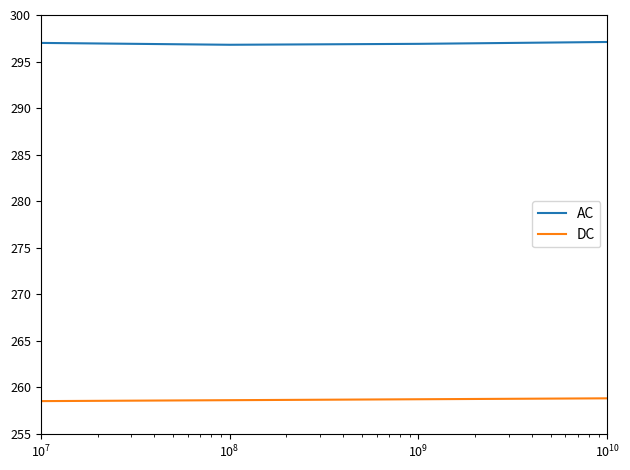

Is this an area chart (filled region under the line)?

No